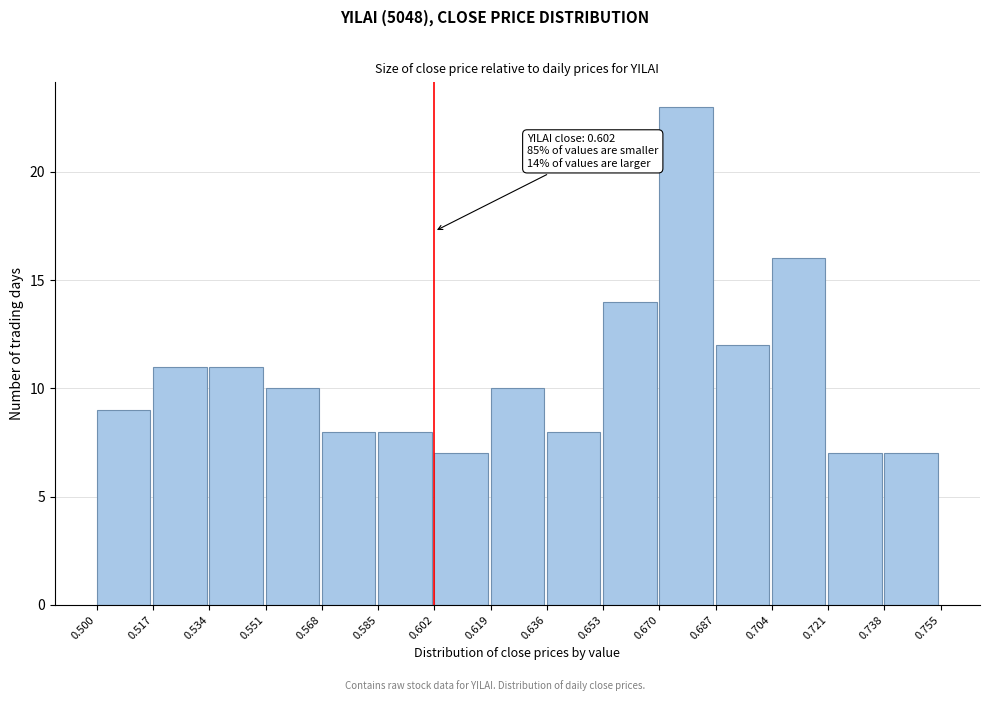

Over which range of the x-axis is the bar tallest?

0.670 to 0.687